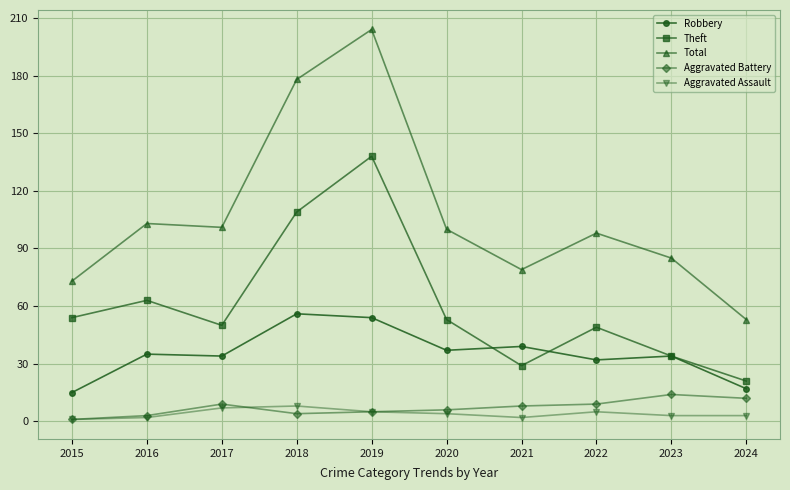

How many interior local peaks does the Total series have?

3